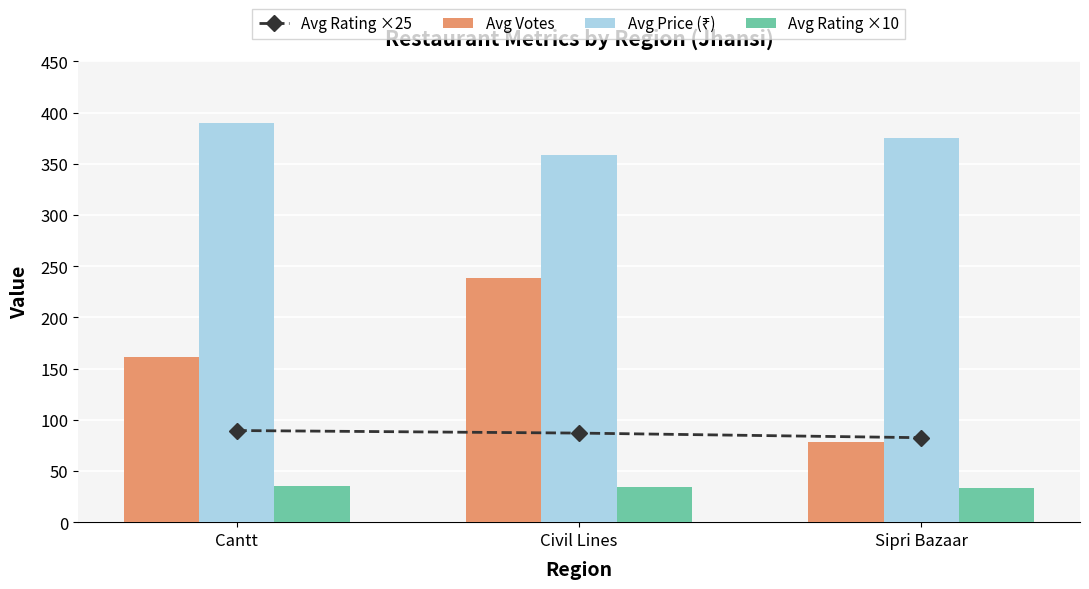

What is the difference between the maximum and second lowest values in the Avg Price (₹) series?

15.0